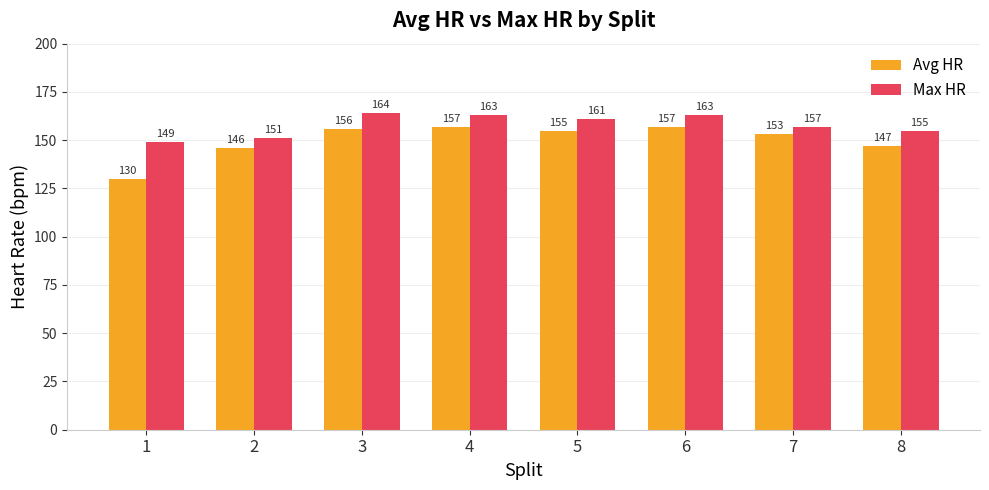

At how many categories does at least one series exceed 156?

5